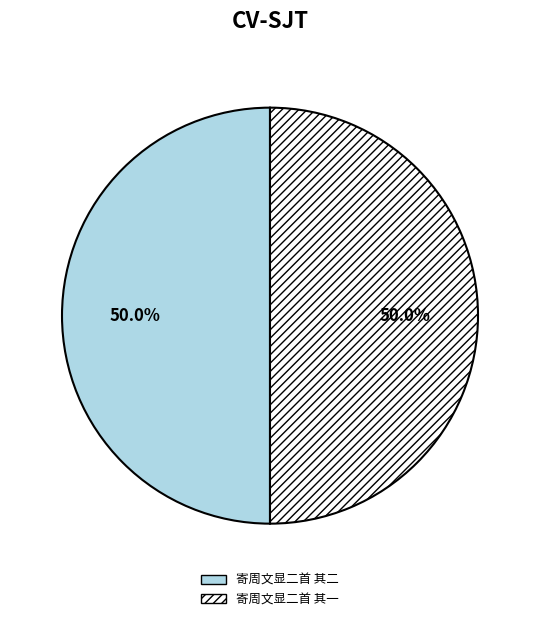

What is the ratio of the value at 寄周文显二首 其二 to the value at 寄周文显二首 其一?

1.0